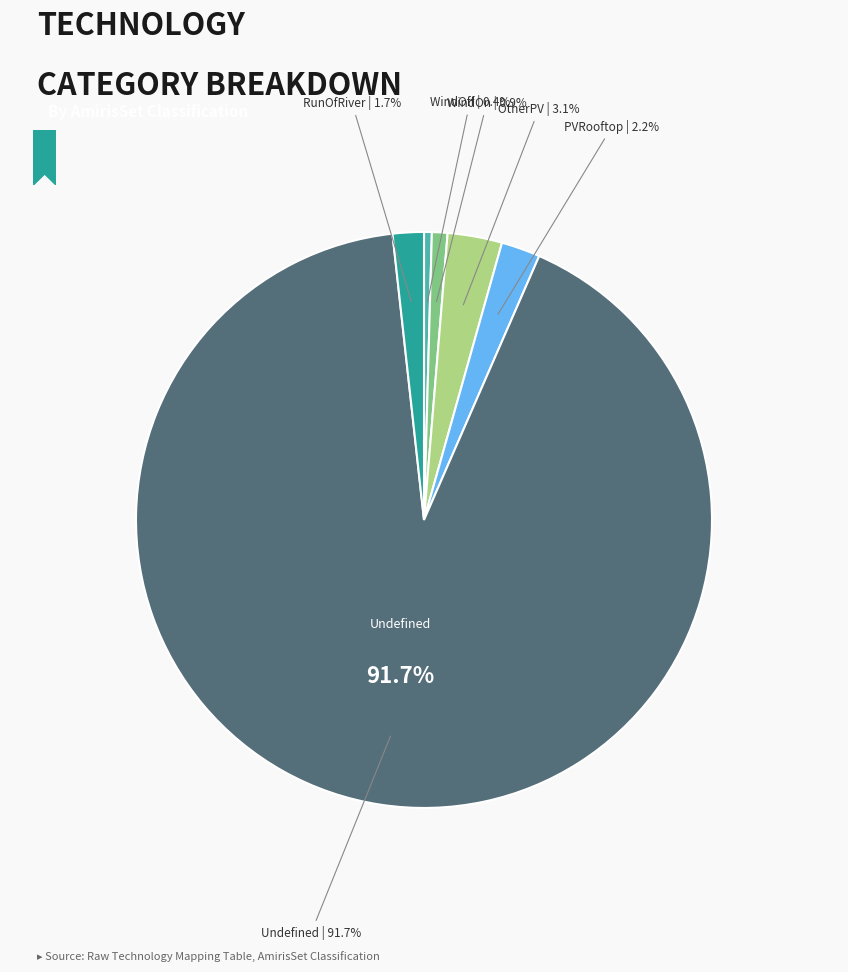

Which slice represents more than half of the pie?

Undefined